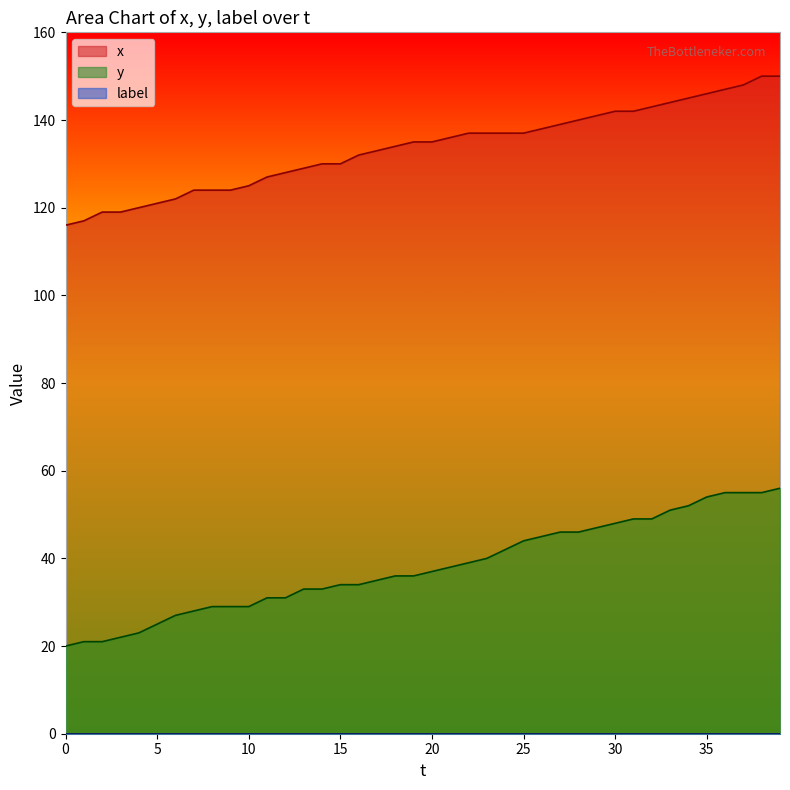

At which label is x closest to 133?

17